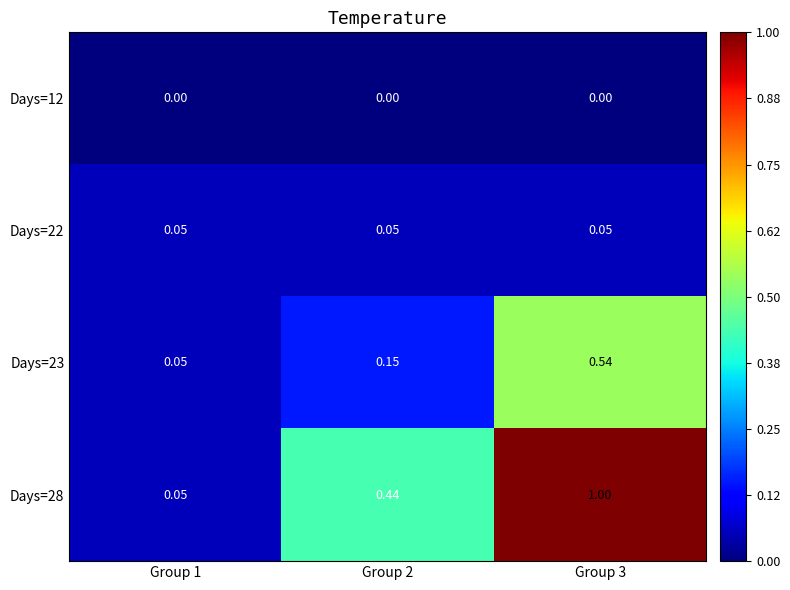

Which series has the largest range (max minus min)?

Days=28